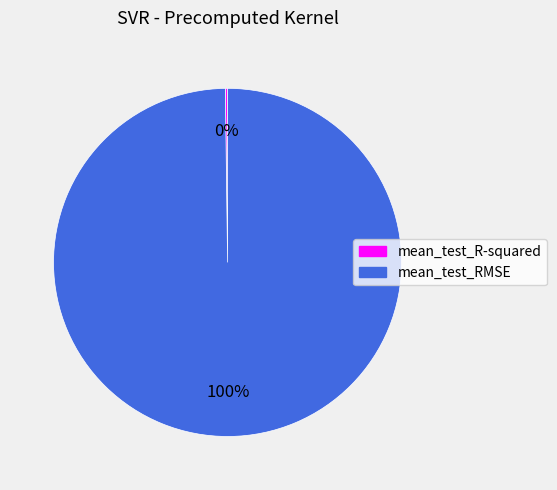

What is the majority slice?

mean_test_RMSE